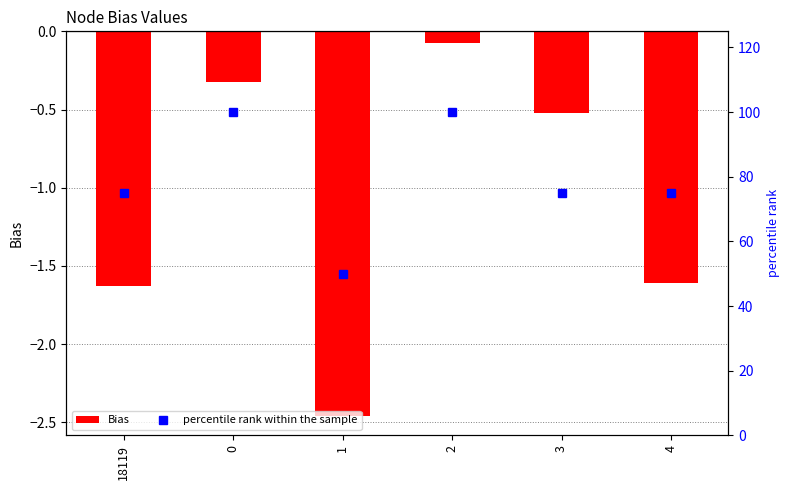

Count the number of data series in this chart.

2